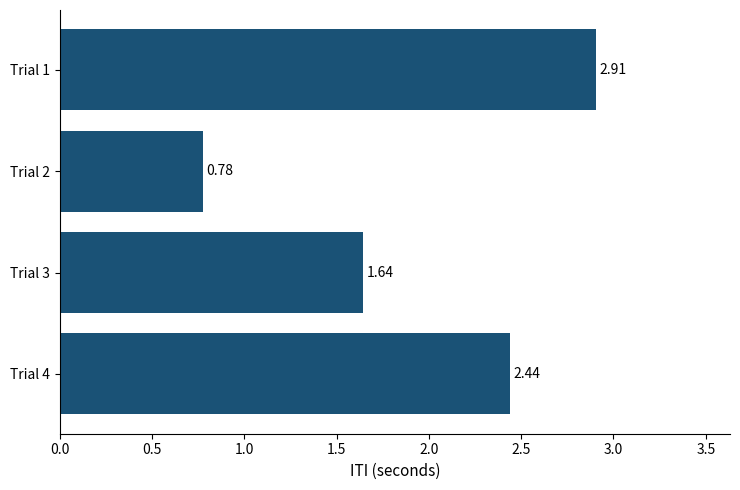

Does the chart contain any negative values?

No